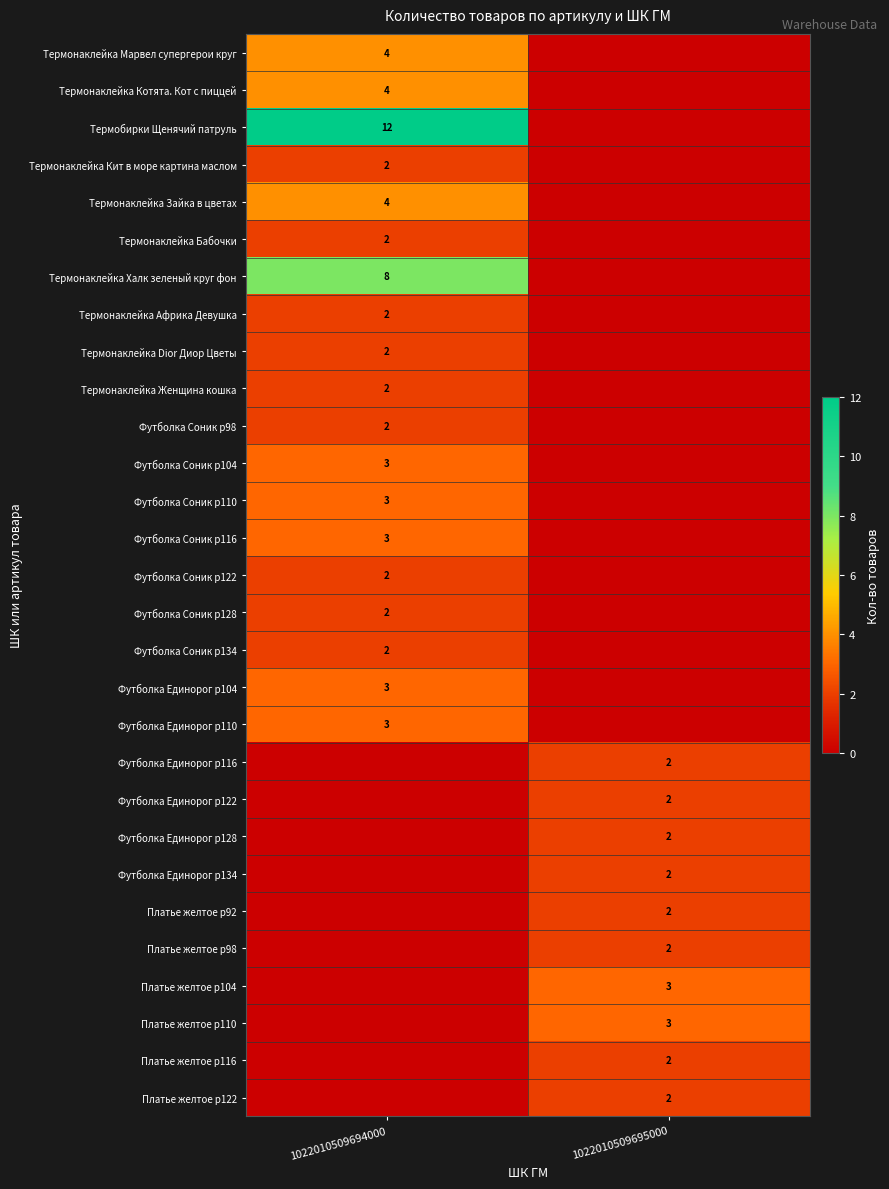

What is the difference between the highest and lowest values at 1022010509694000?

12